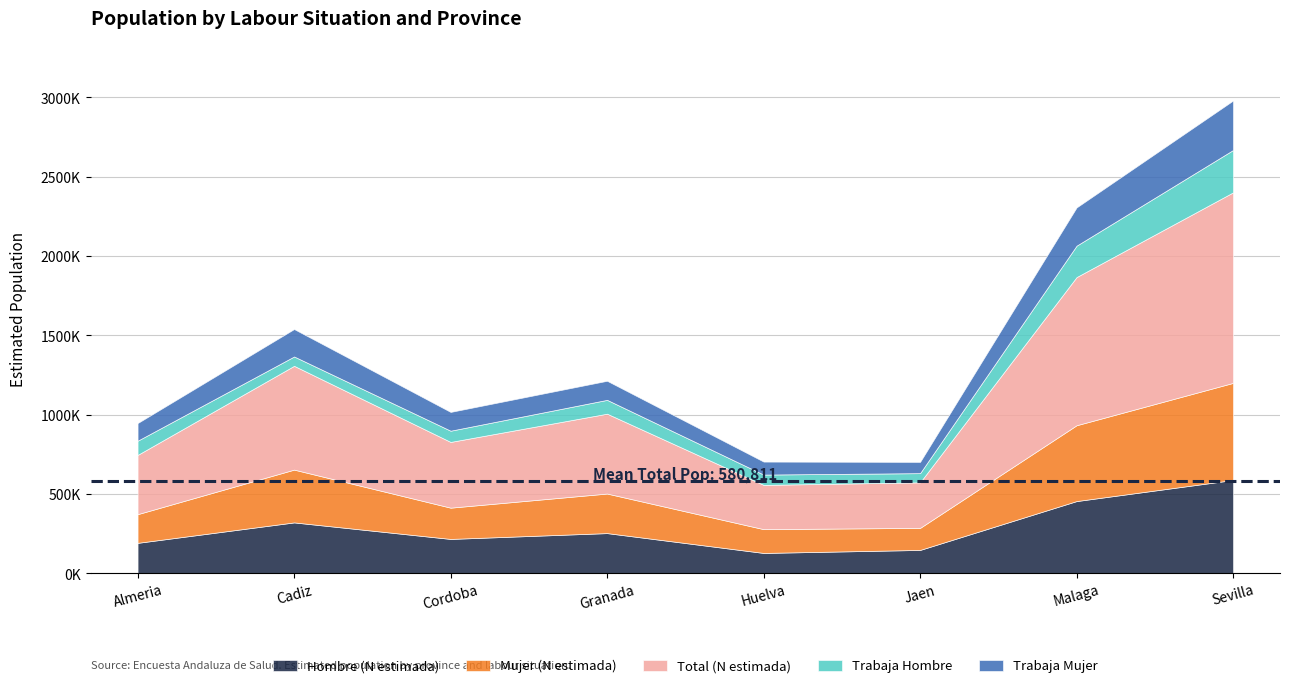

True or false: Trabaja Hombre and Total (N estimada) cross at least once.

False